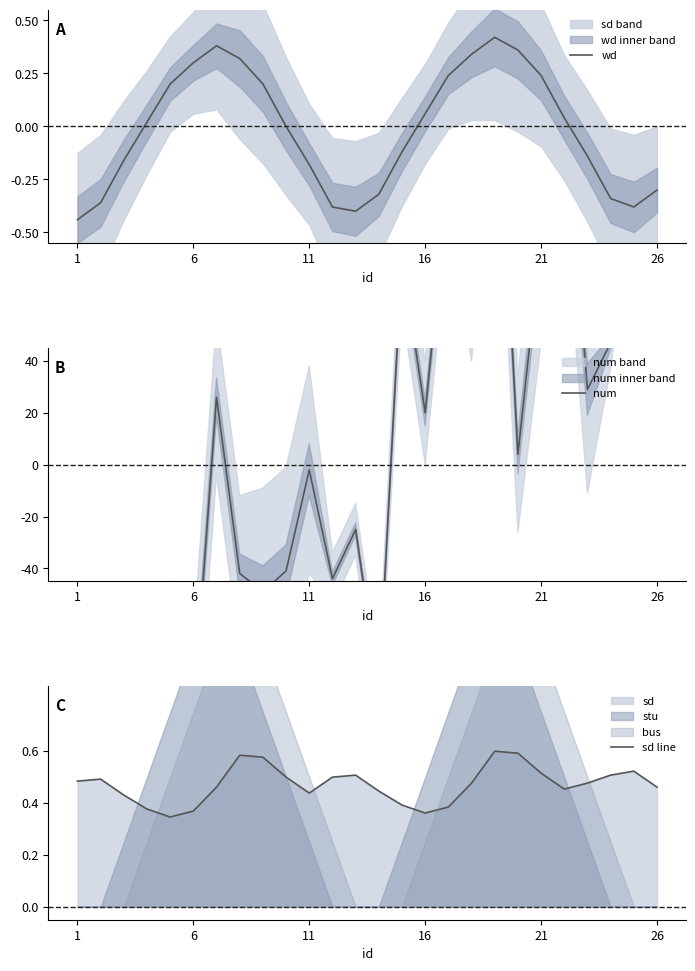

Count the number of categories in the chart.

26